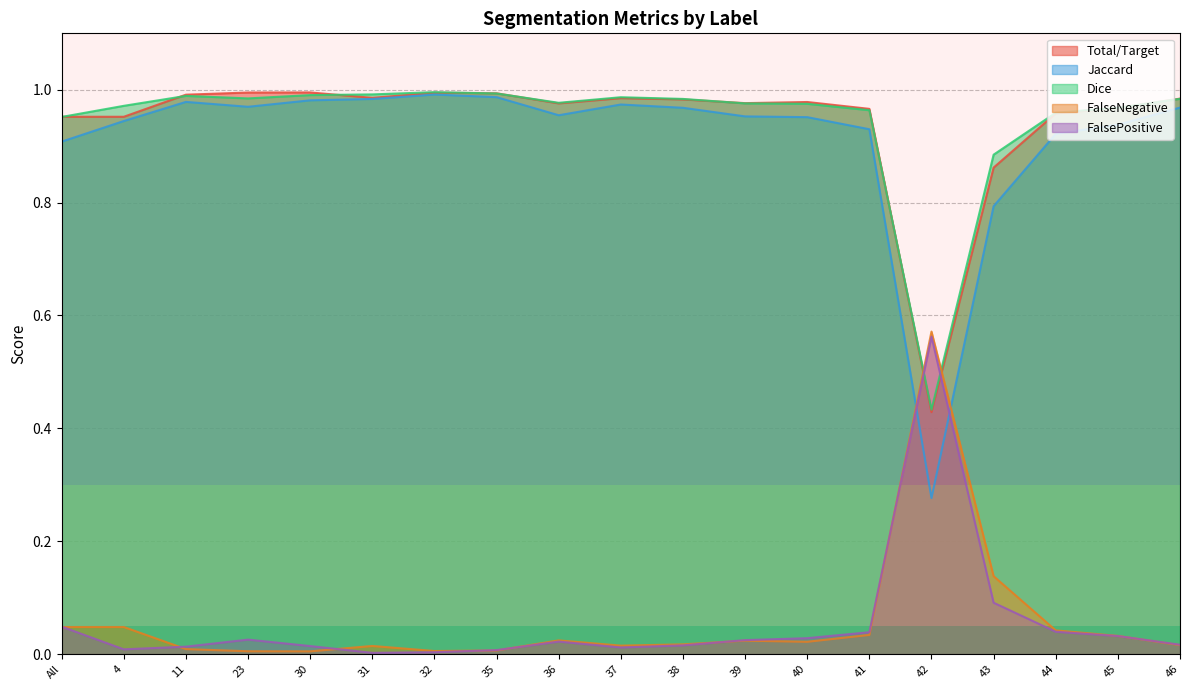

Which series has the largest total across all categories?

Dice